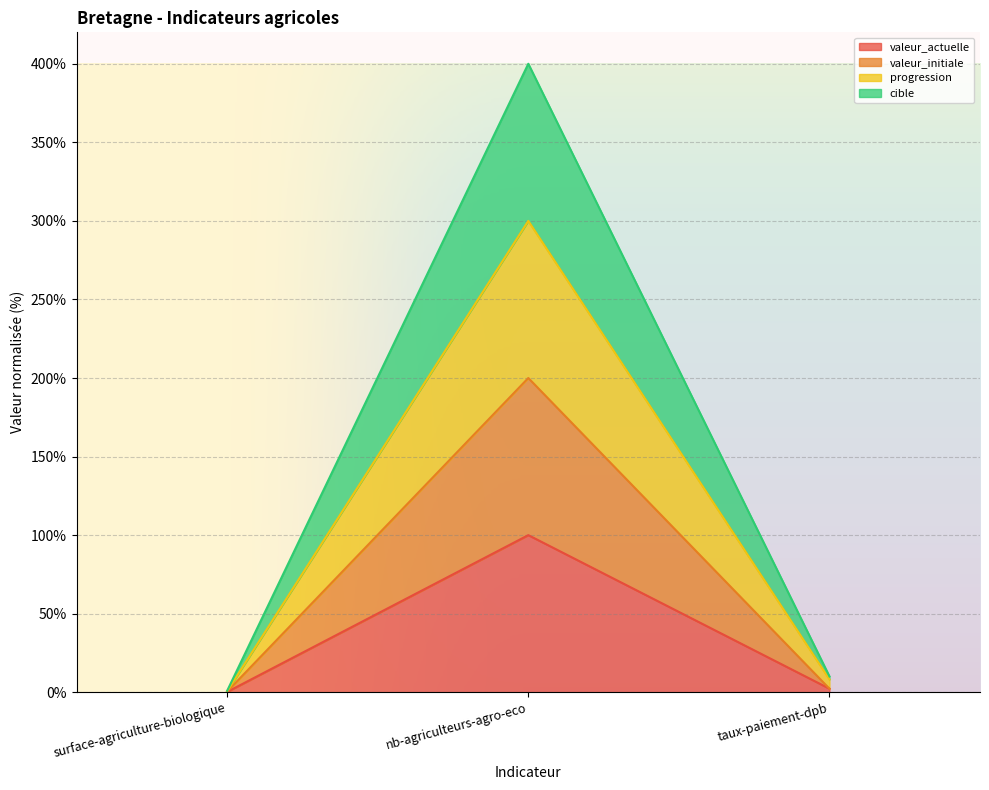

At which category is the sum across all series the highest?

nb-agriculteurs-agro-eco